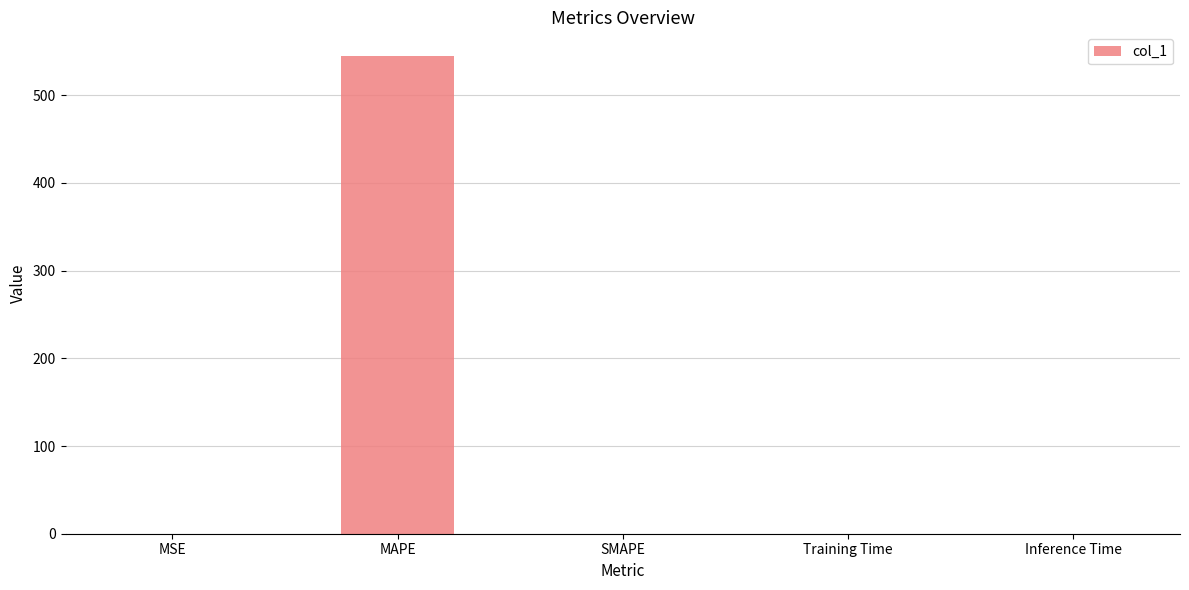

Which category has the highest value across all series?

MAPE